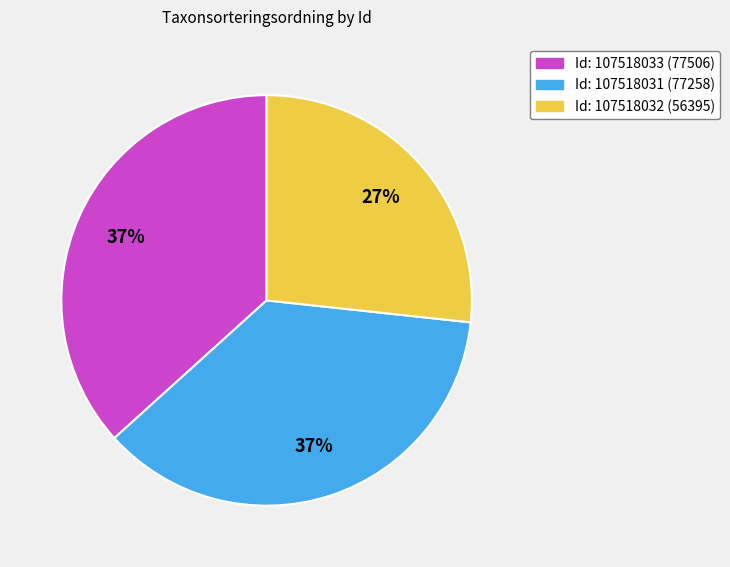

To the nearest percent, what is the difference between the largest and smallest slice percentages?

10%